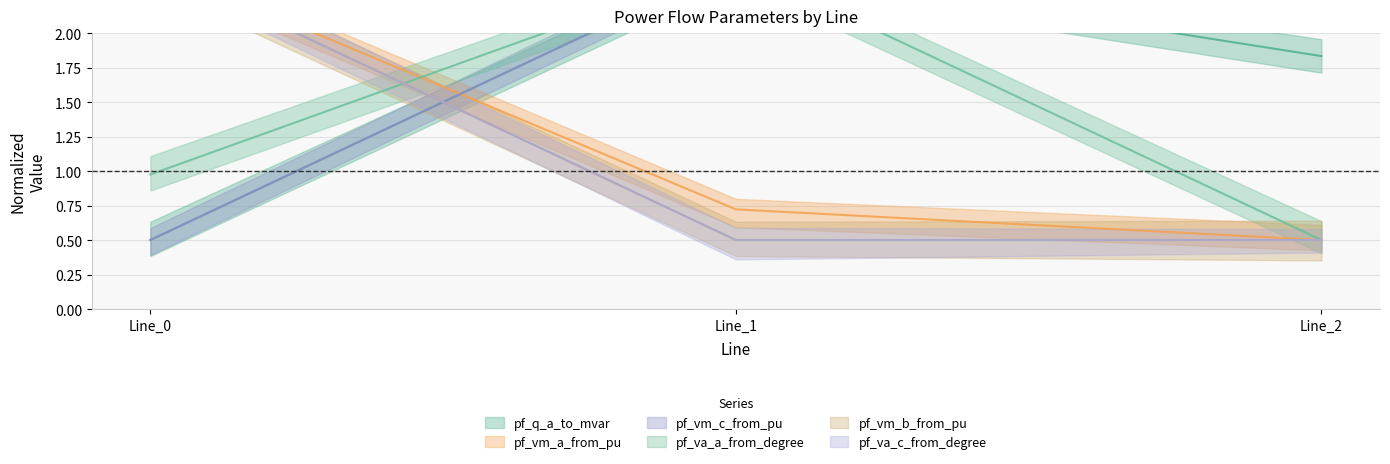

Is this an area chart (filled region under the line)?

No